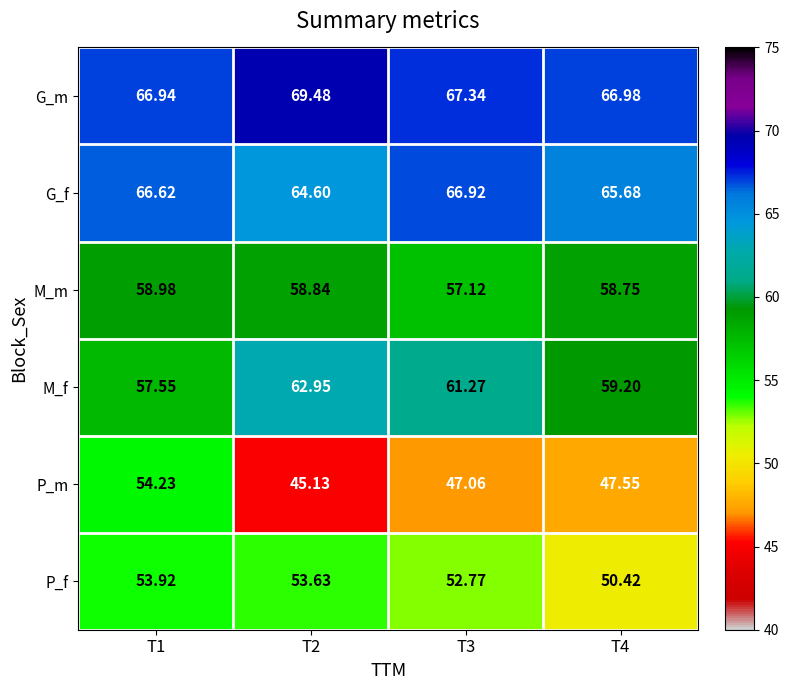

What is the smallest value displayed?

45.1